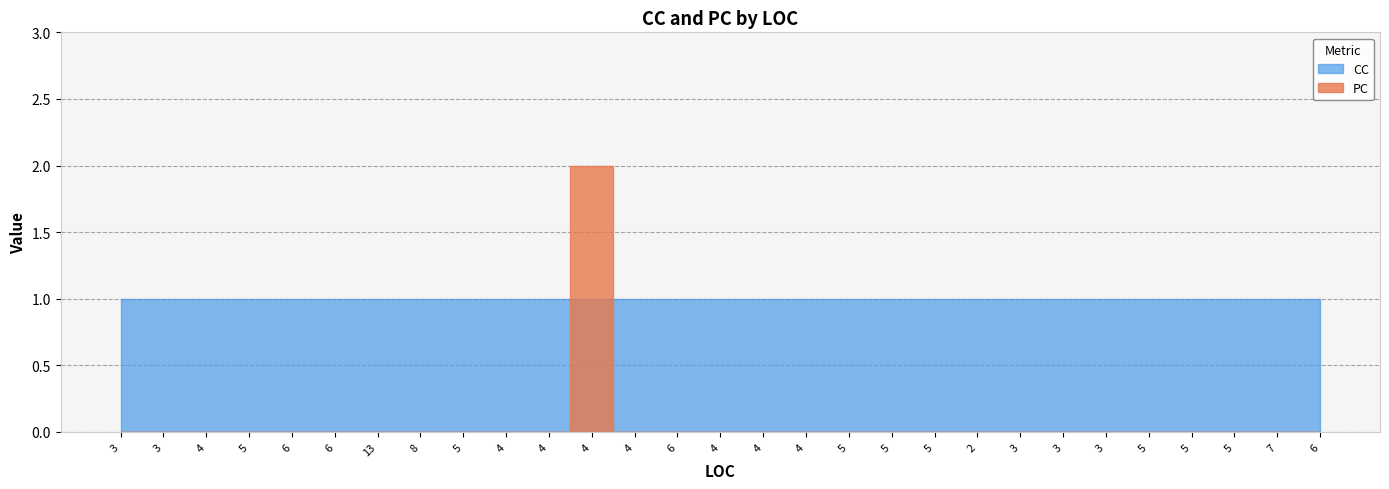

Reading right to left, extract all data points from this chart.

CC: 6=1	7=1	5=1	5=1	5=1	3=1	3=1	3=1	2=1	5=1	5=1	5=1	4=1	4=1	4=1	6=1	4=1	4=1	4=1	4=1	5=1	8=1	13=1	6=1	6=1	5=1	4=1	3=1	3=1
PC: 6=0	7=0	5=0	5=0	5=0	3=0	3=0	3=0	2=0	5=0	5=0	5=0	4=0	4=0	4=0	6=0	4=0	4=2	4=0	4=0	5=0	8=0	13=0	6=0	6=0	5=0	4=0	3=0	3=0